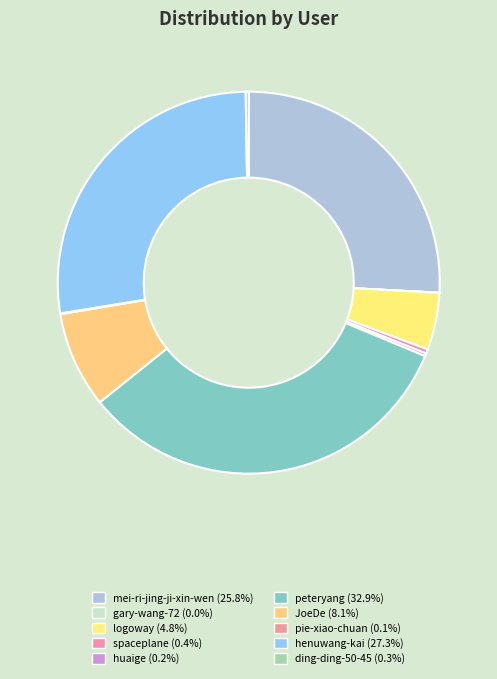

Count the number of slices in the pie.

10